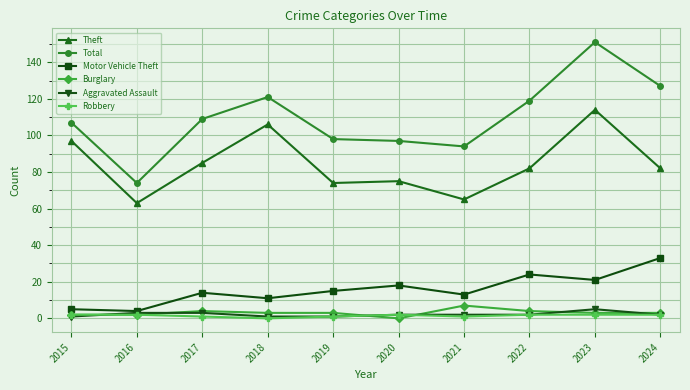

What is the value of the Total point at the 7th from the left?

94